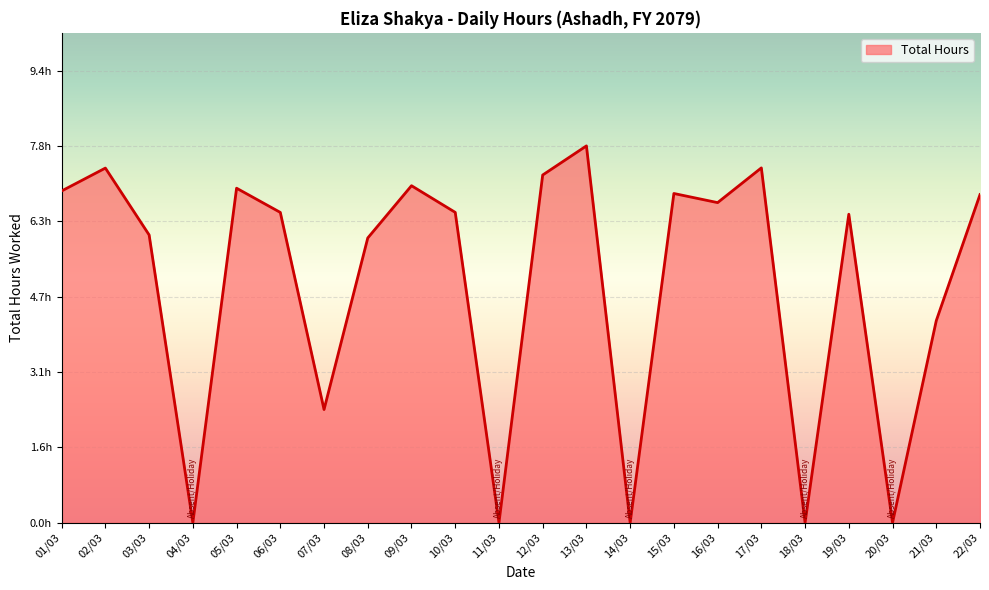

The value at 15/03 is 9.0. True or false?

False